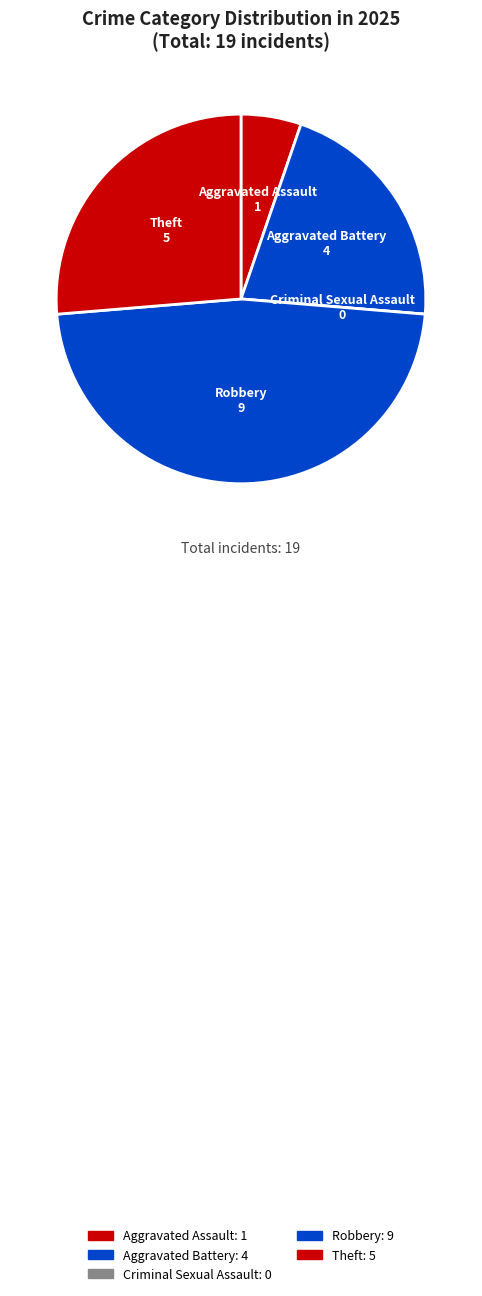

Is there any slice that represents more than half of the pie?

No